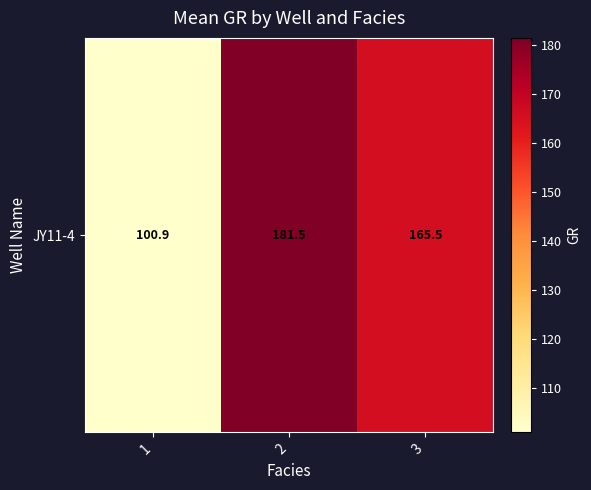

Reading left to right, extract all data points from this chart.

1=100.9	2=181.5	3=165.5